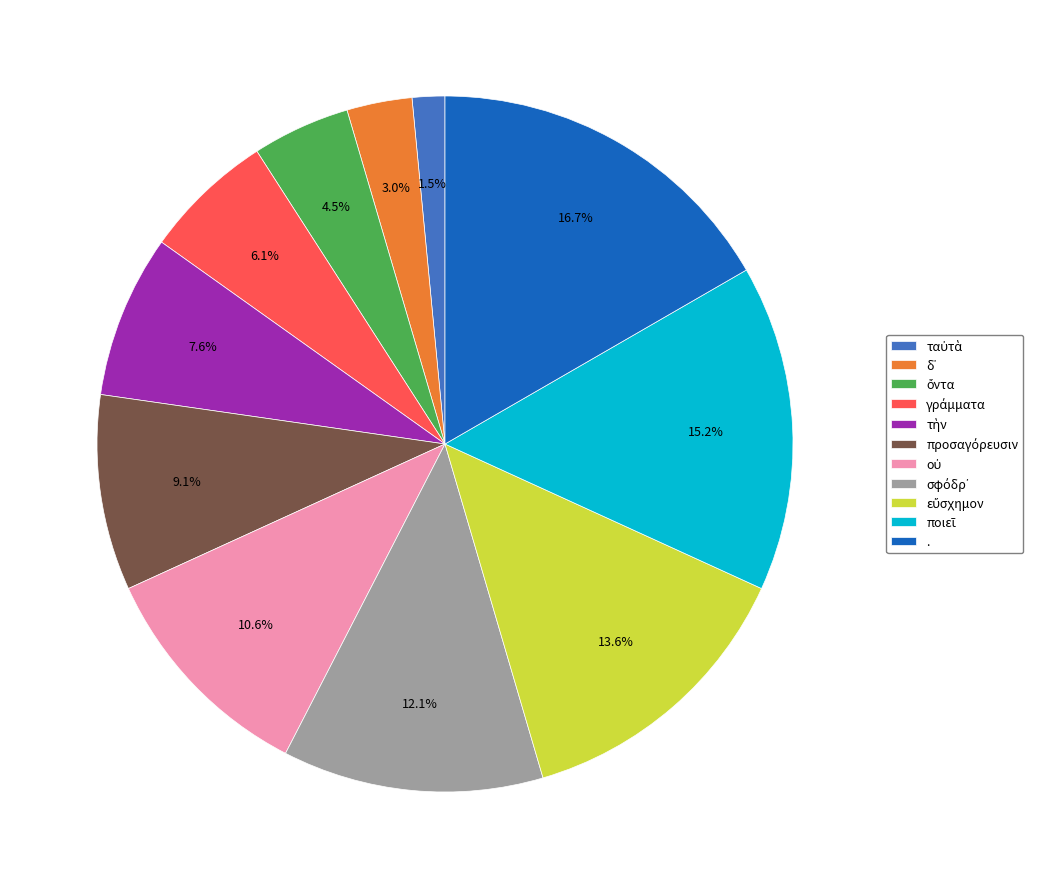

Does any single category account for the majority?

No